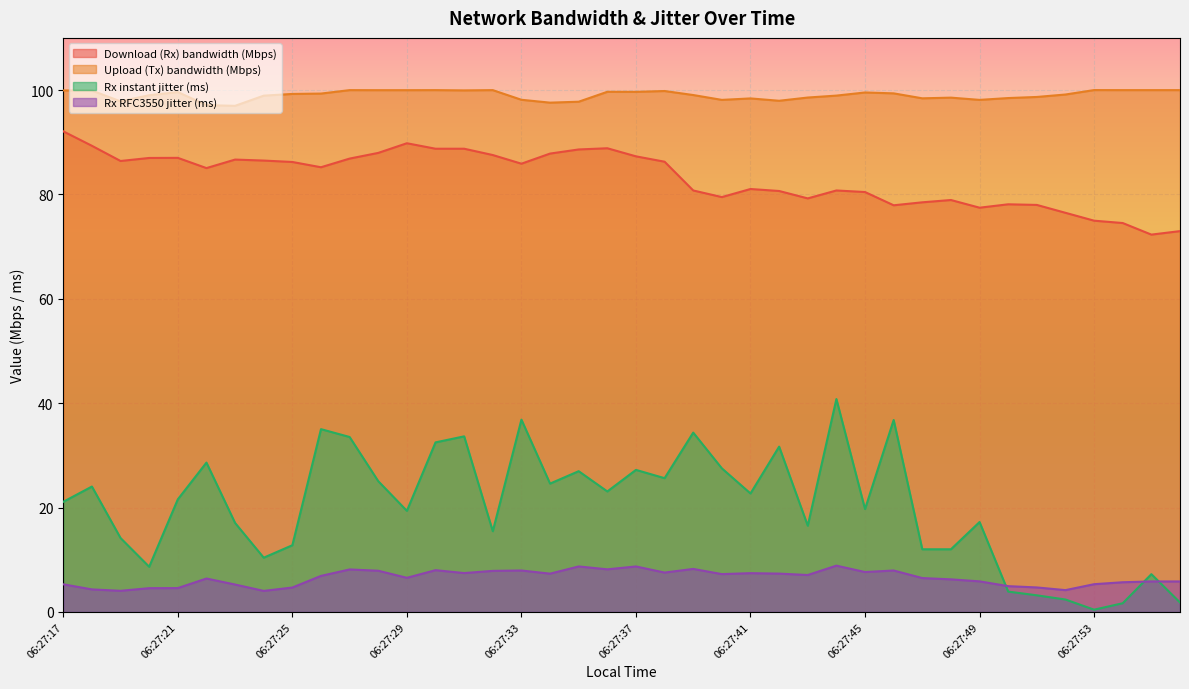

What is the difference between the Upload (Tx) bandwidth (Mbps) values at 06:27:33 and 06:27:50?

0.3